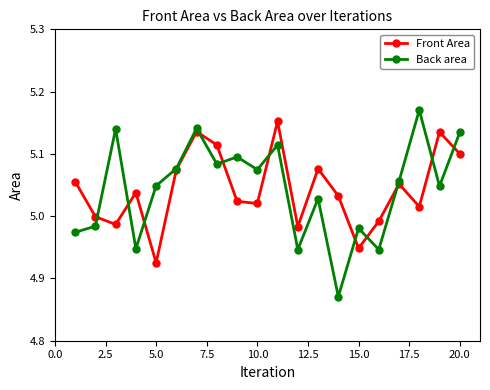

Which series has the largest range (max minus min)?

Back area